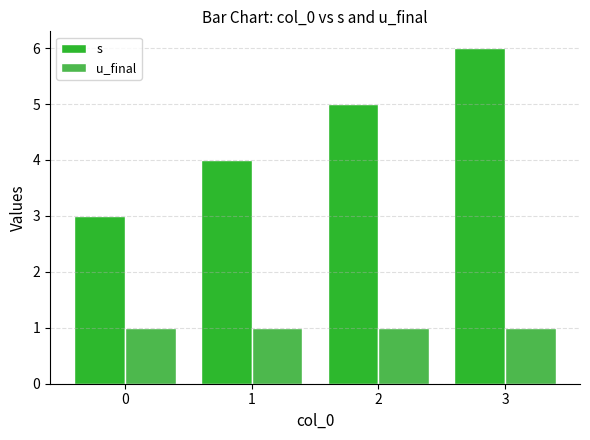

What is the sum of the u_final values at 1 and 2?

2